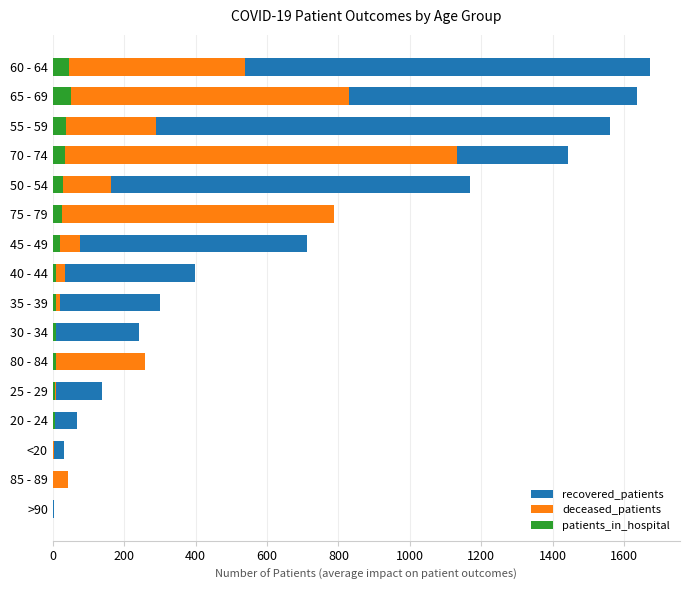

Which series has the largest total across all categories?

recovered_patients